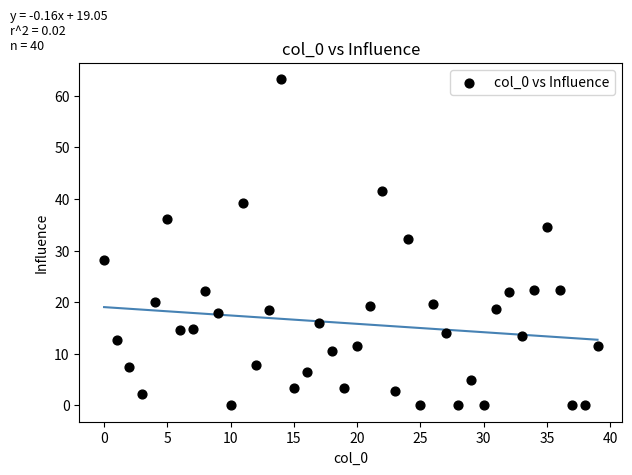

What is the range of Y values (max minus min)?

63.2